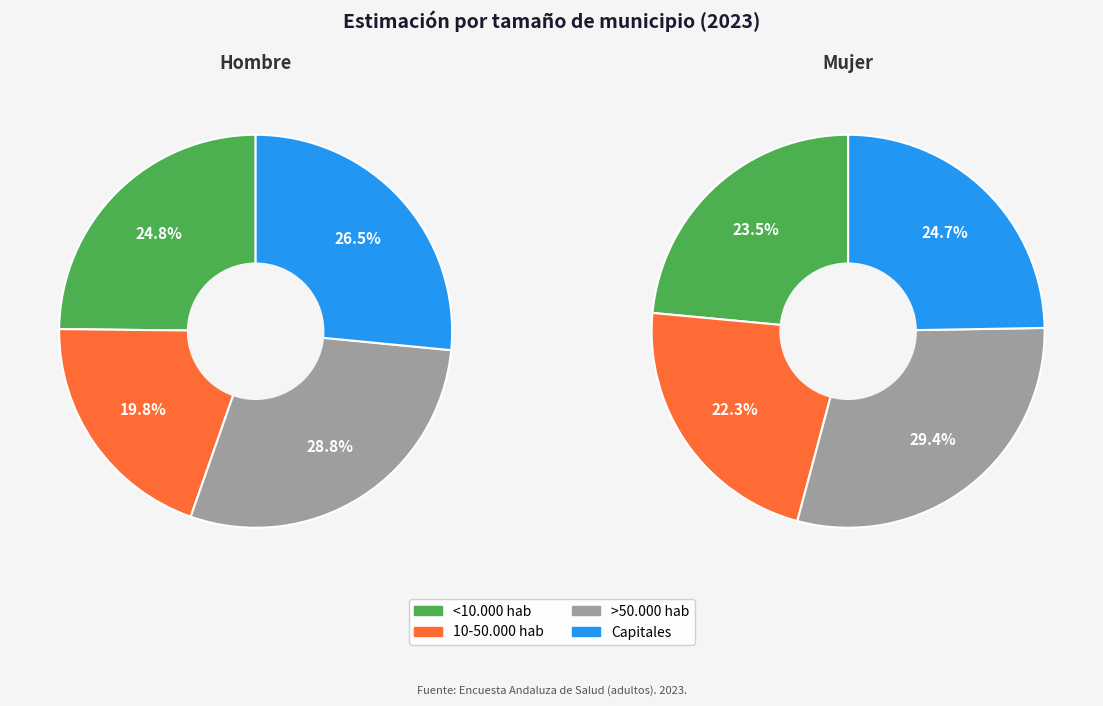

Is it true that >50.000 hab is 29% of the pie?

True